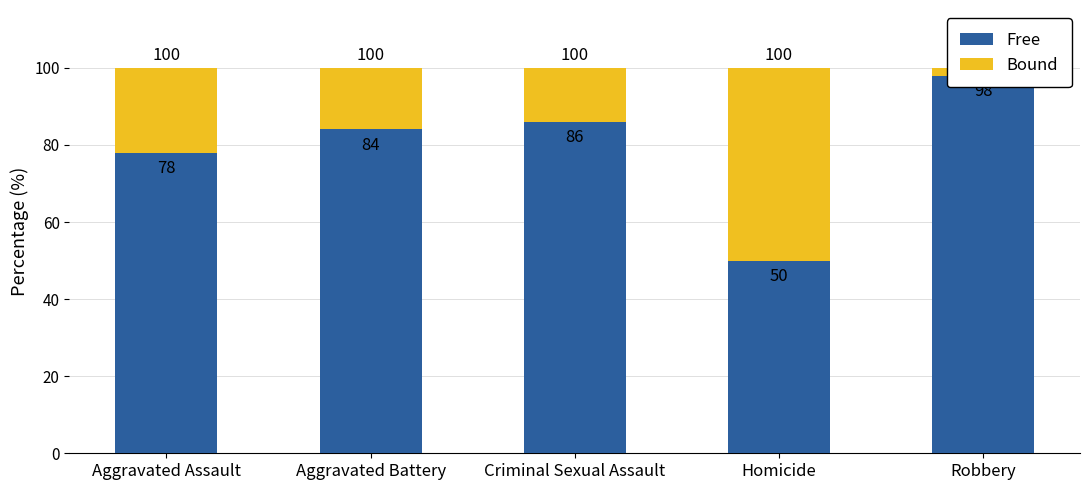

What is the label of the 4th bar from the right?

Aggravated Battery